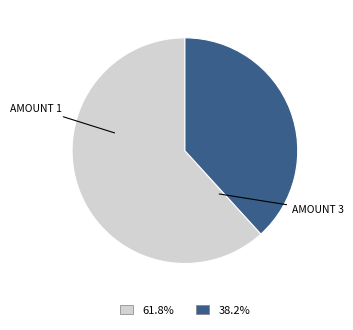

Do AMOUNT 1 and AMOUNT 3 together represent more than half of the pie?

Yes